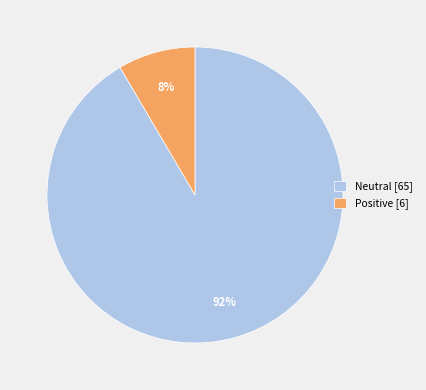

How many segments does this pie chart have?

2